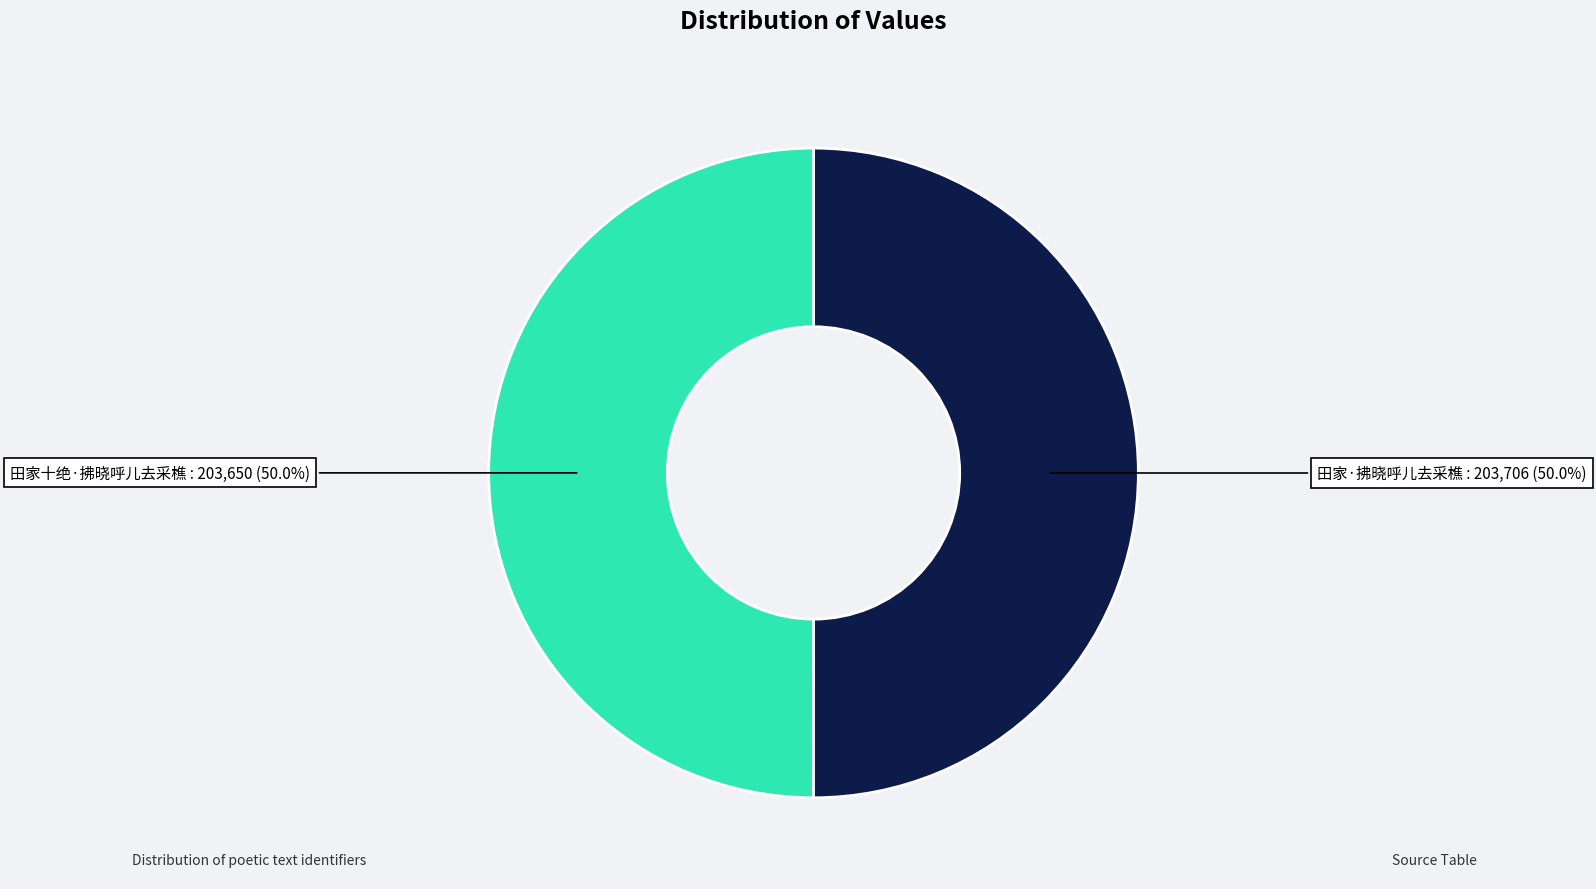

How many slices are in this pie chart?

2